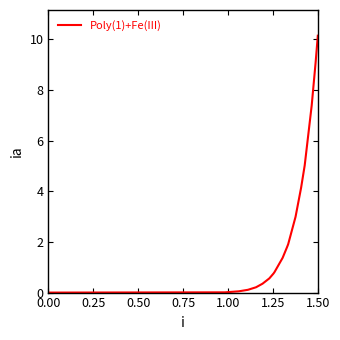

What is the difference between the maximum and minimum values?

10.1